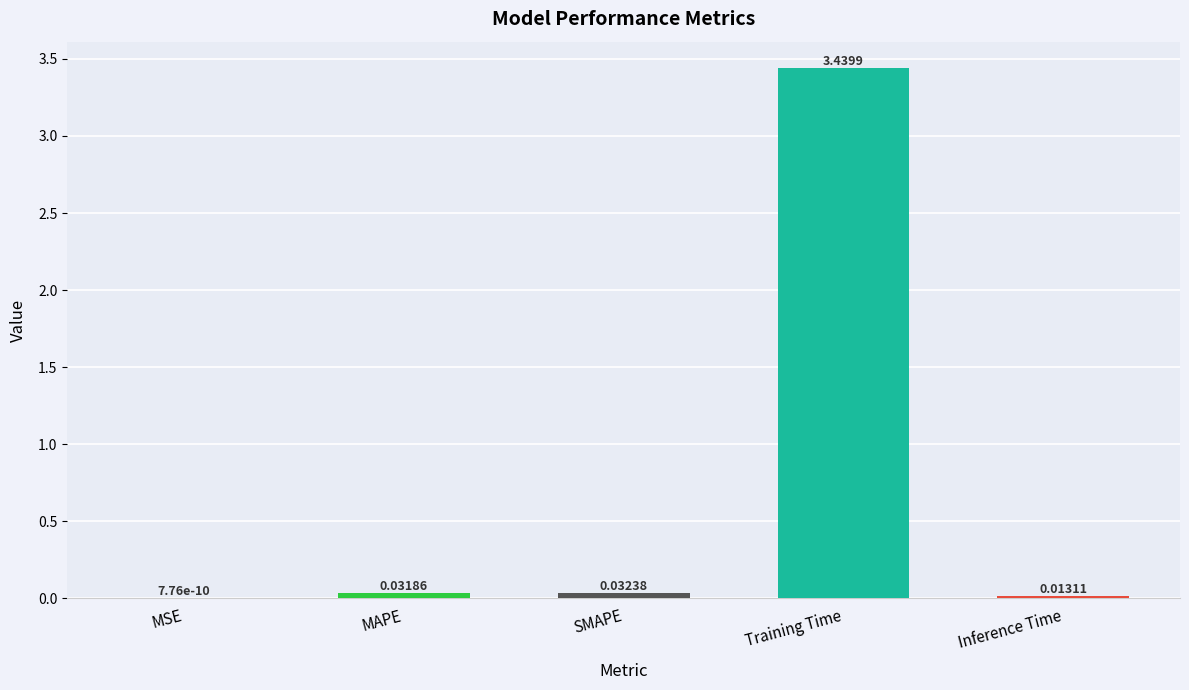

Which label corresponds to the largest value in the chart?

Training Time